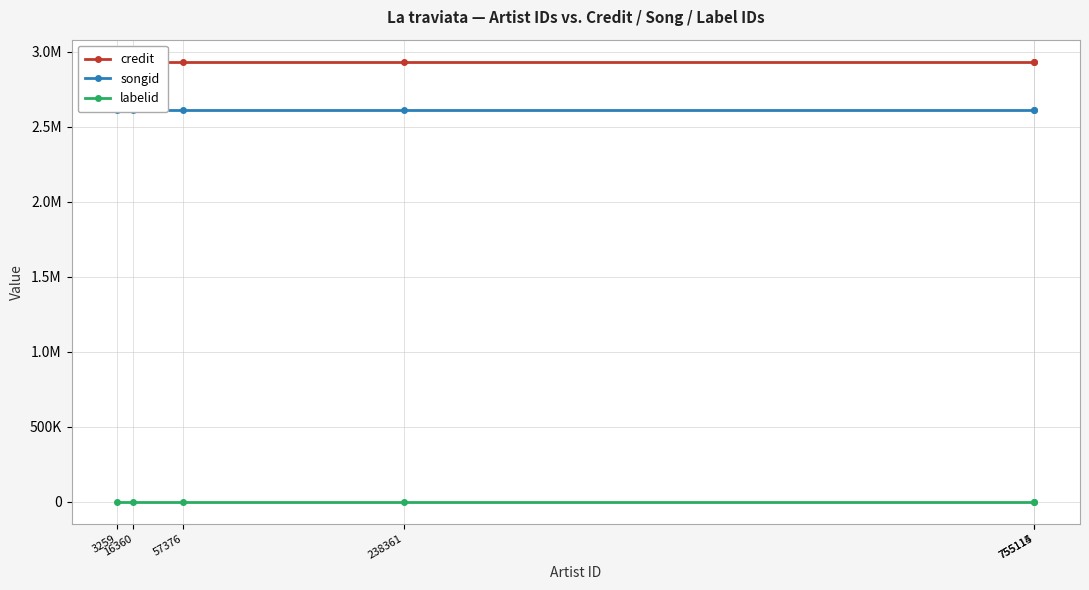

Reading left to right, extract all data points from this chart.

credit: 3259=2934528	16360=2934528	57376=2934528	238361=2934528	755115=2934528	755114=2934528
songid: 3259=2611483	16360=2611483	57376=2611483	238361=2611483	755115=2611483	755114=2611483
labelid: 3259=1234	16360=1234	57376=1234	238361=1234	755115=1234	755114=1234